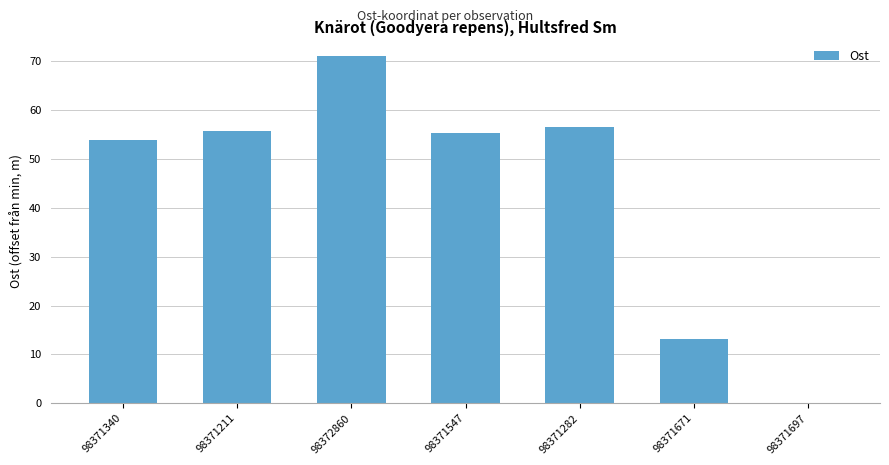

Which label corresponds to the largest value in the chart?

98372860